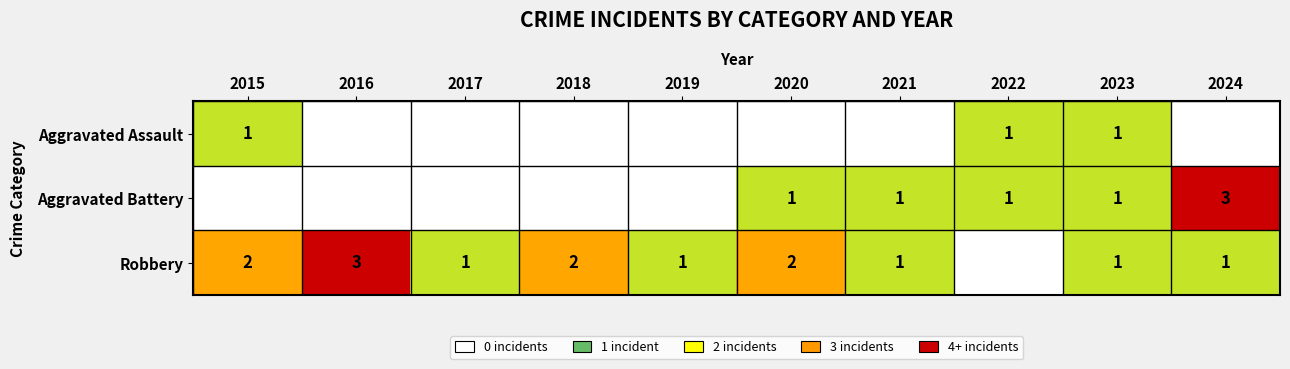

The value of Aggravated Assault at 2022 is 1. True or false?

True